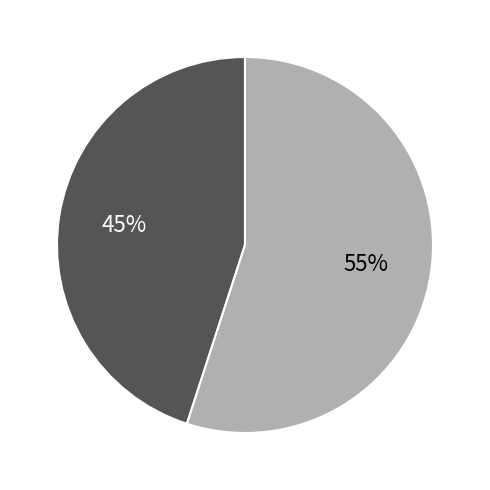

To the nearest percent, what is the difference between the largest and smallest slice percentages?

10%